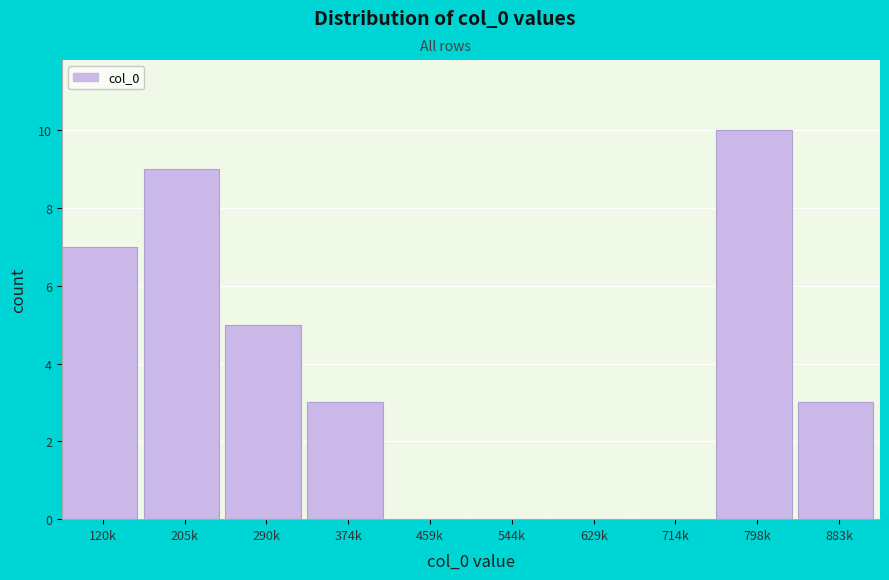

Reading left to right, what are all the values shown in this chart?

120k=7	205k=9	290k=5	374k=3	459k=0	544k=0	629k=0	714k=0	798k=10	883k=3